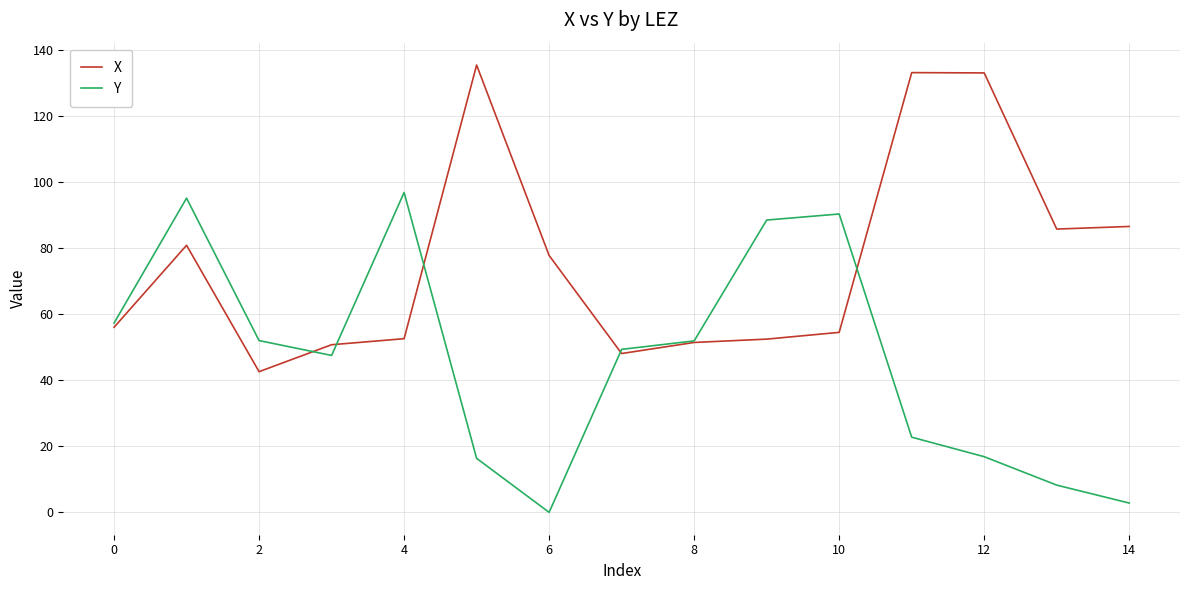

Which series has the largest total across all categories?

X